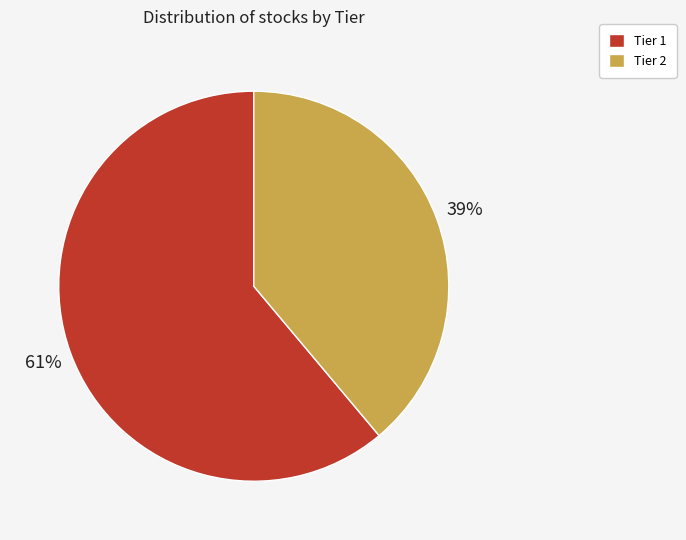

What is the ratio of the value at Tier 1 to the value at Tier 2?

1.6